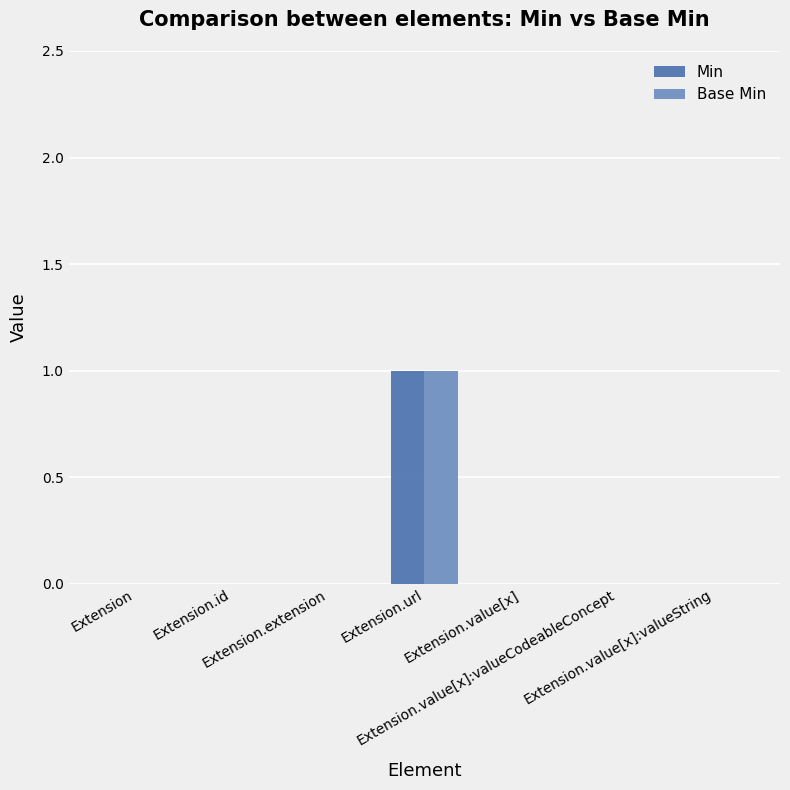

Between Extension and Extension.url, which series saw the biggest shift?

Min